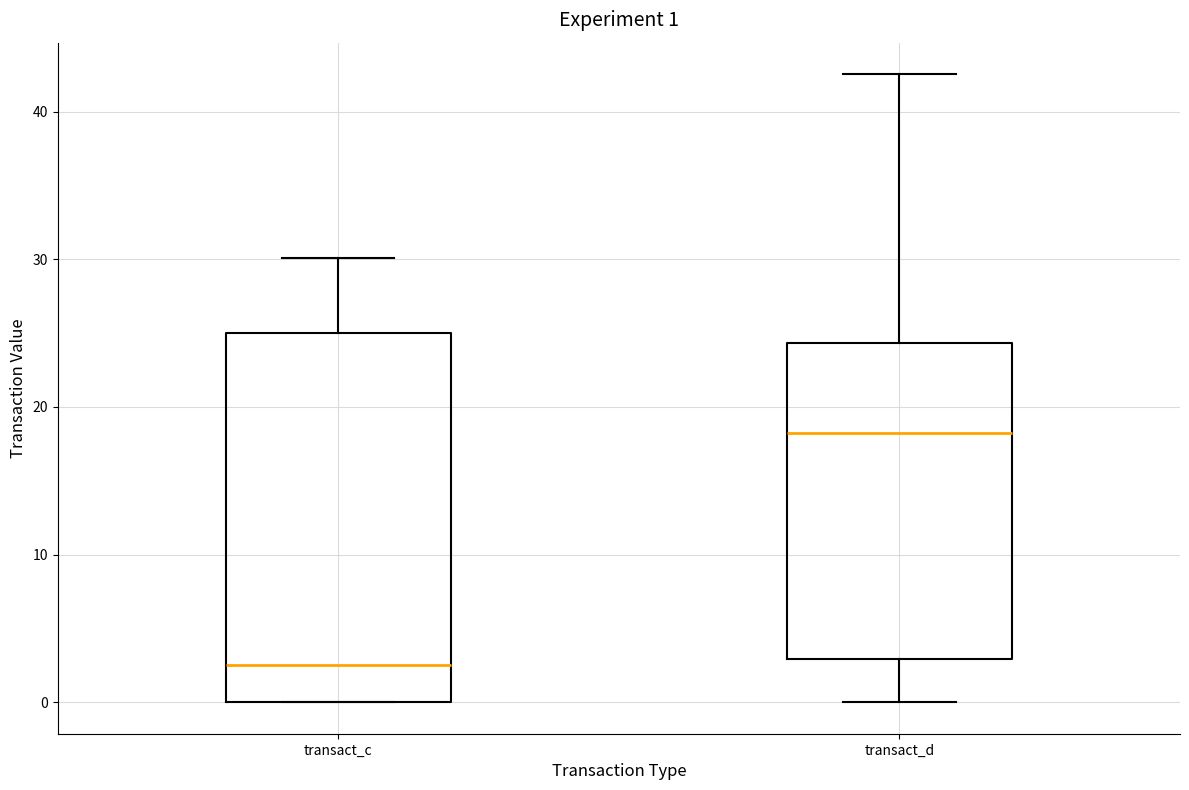

Which box has the lowest median line?

transact_c